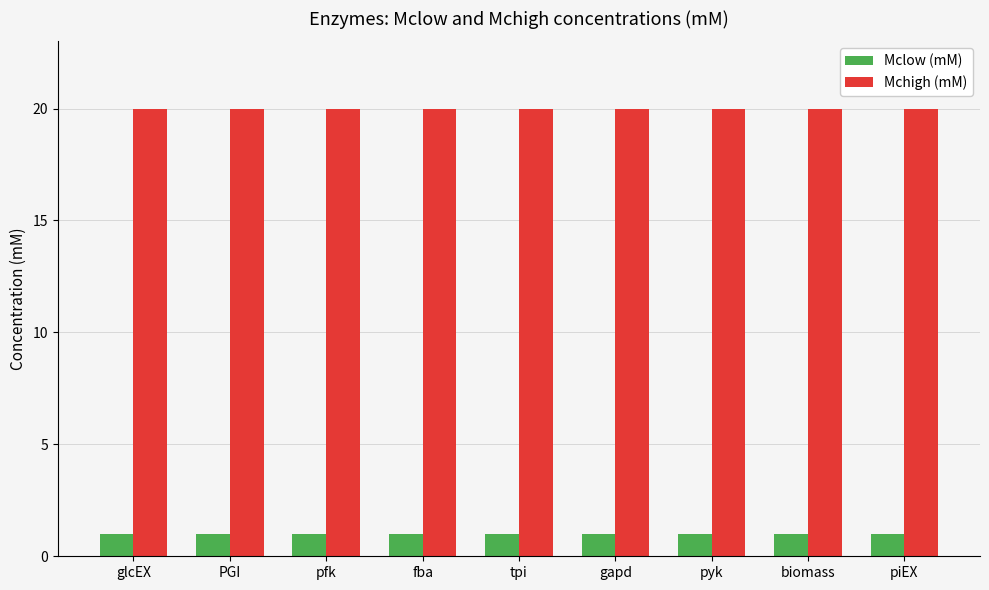

The value of Mclow (mM) at fba is 0. True or false?

False